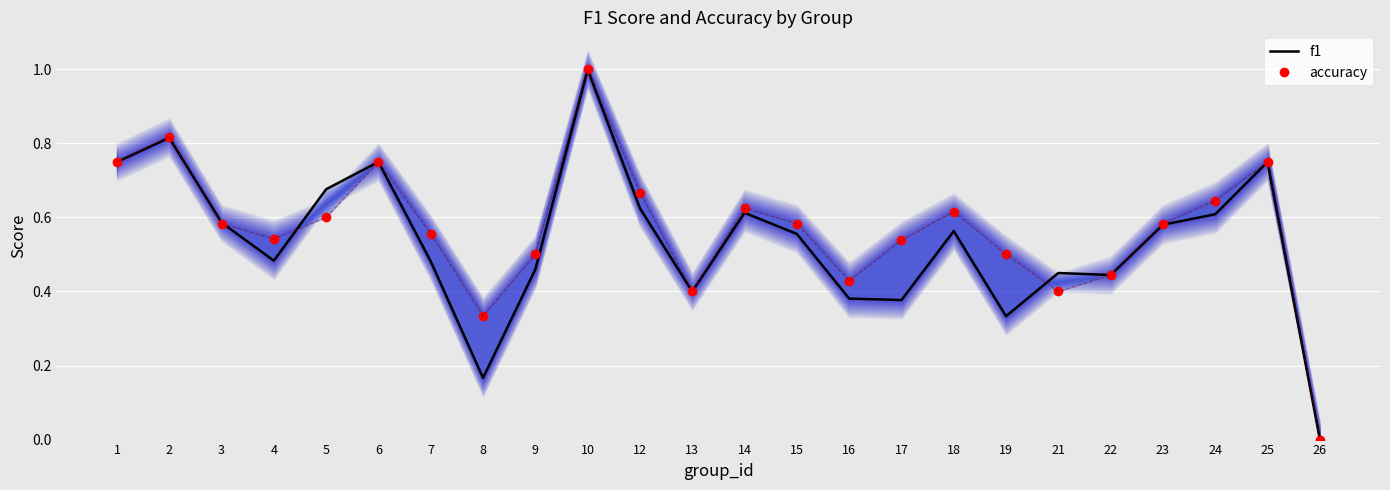

Does the chart display data point markers on the line(s)?

No